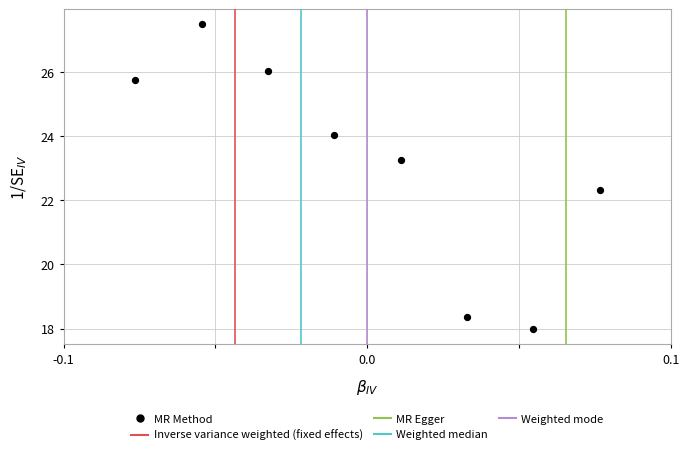

What is the range of Y values (max minus min)?

9.5